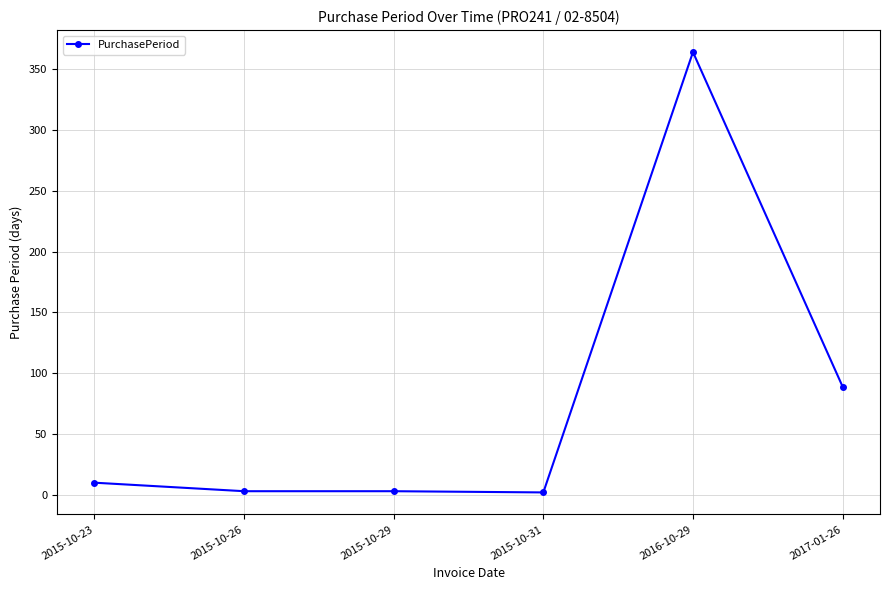

Approximately how many times larger is the value at 2016-10-29 compared to 2015-10-23?

36.4